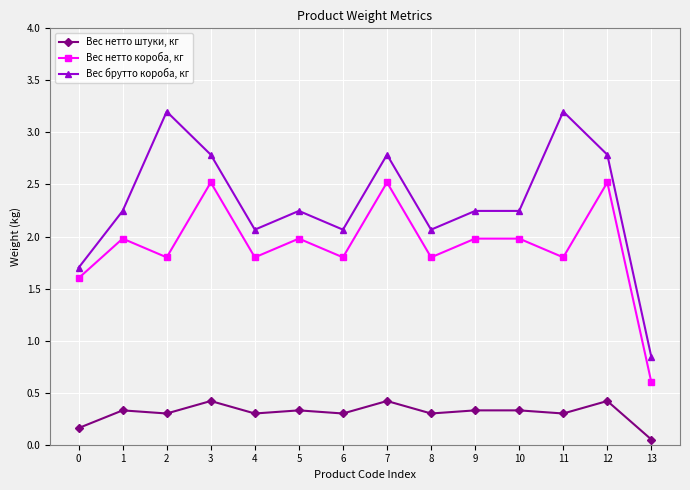

What is the sum of the Вес нетто короба, кг values at 5 and 4?

3.8